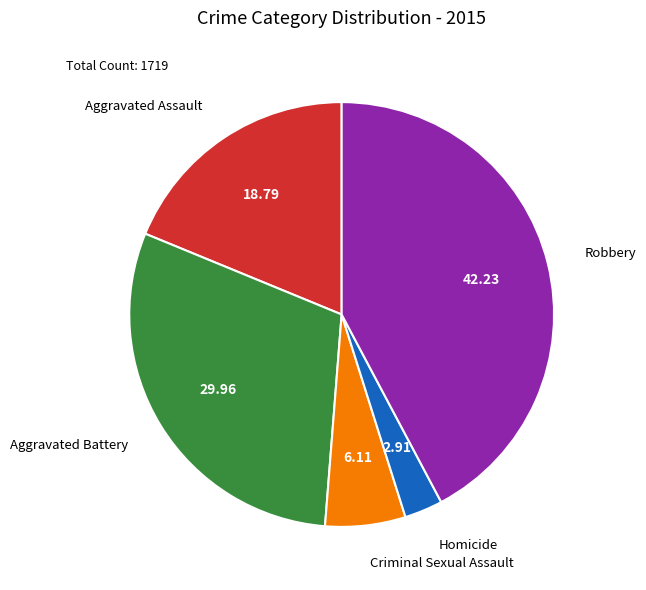

Is there any slice that represents more than half of the pie?

No